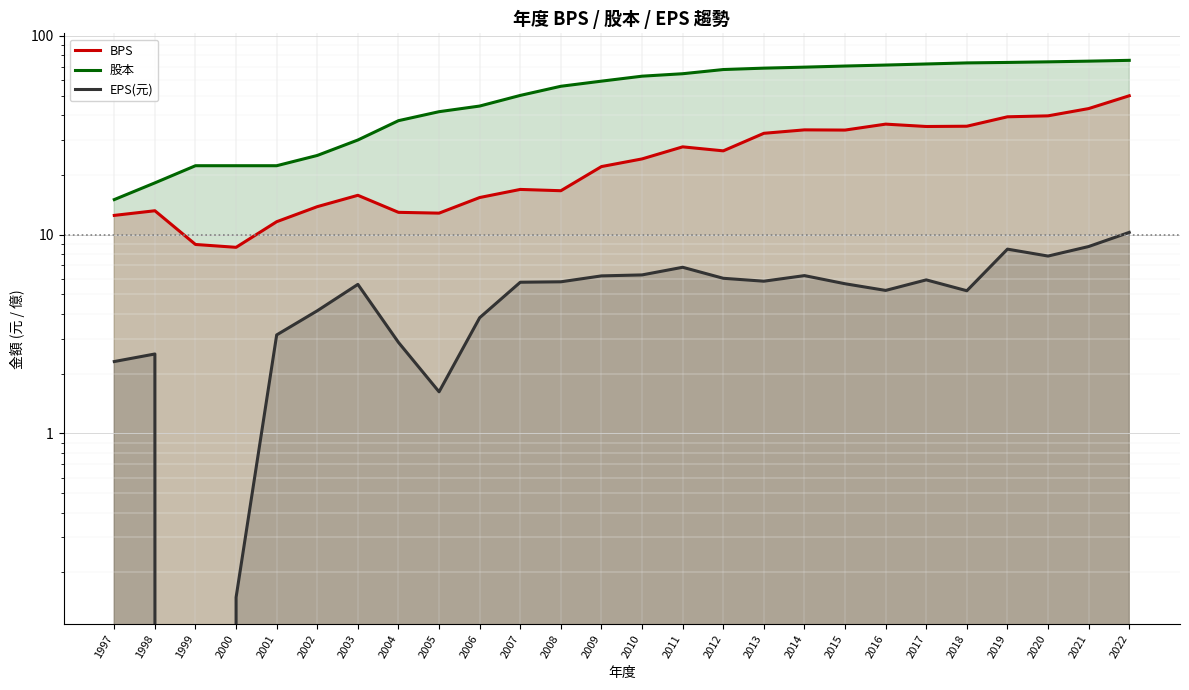

Rank the series by their maximum value, from lowest to highest.

EPS(元), BPS, 股本